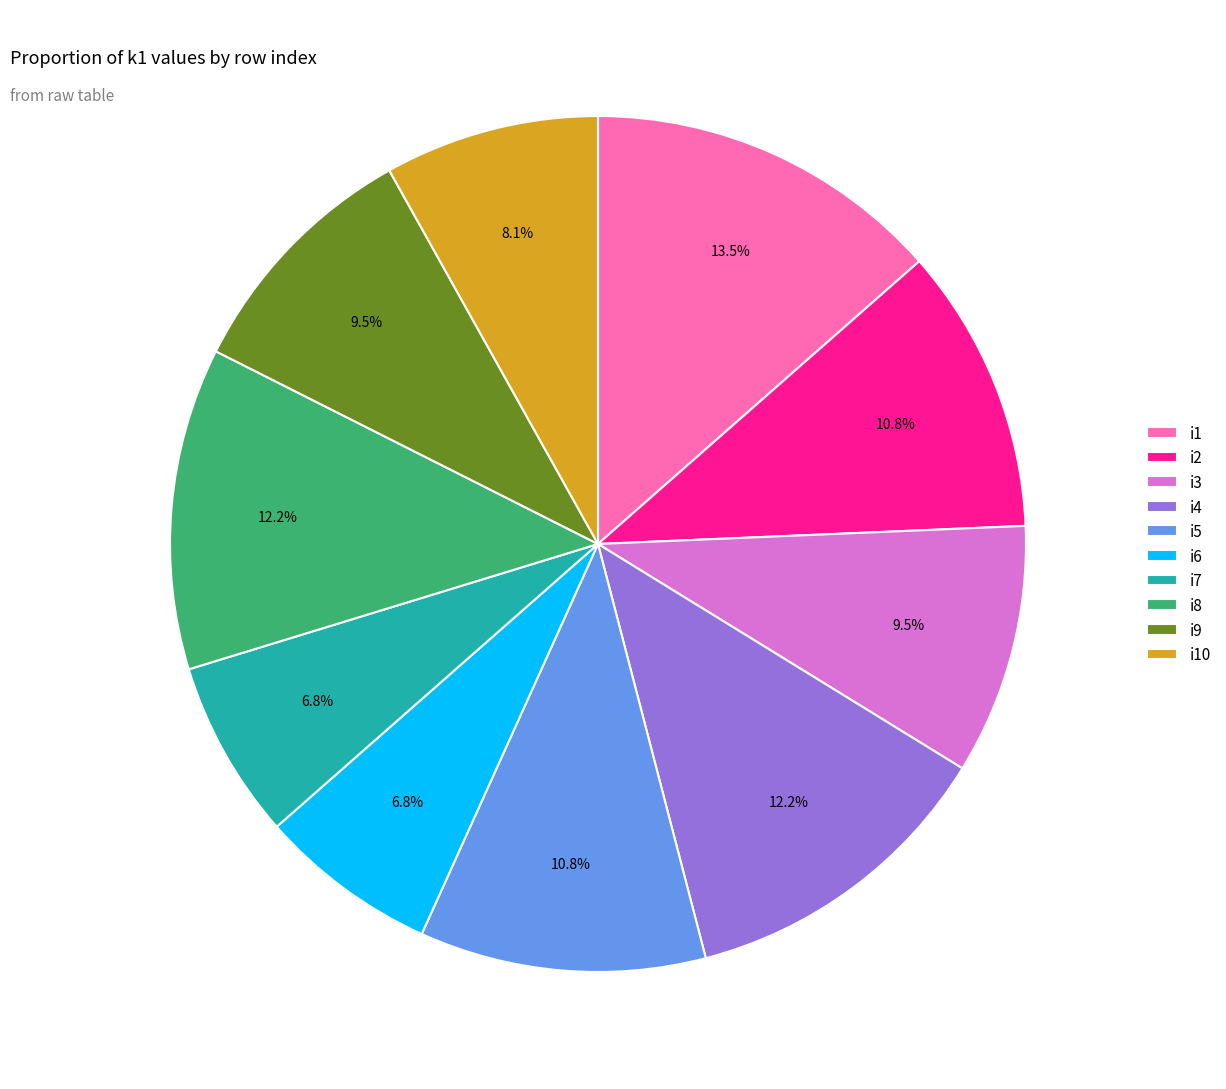

Count the number of slices in the pie.

10